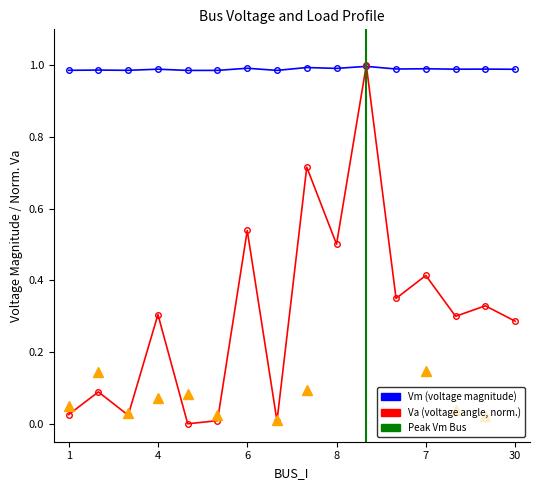

What is the difference between the highest and lowest values at 5?

1.0